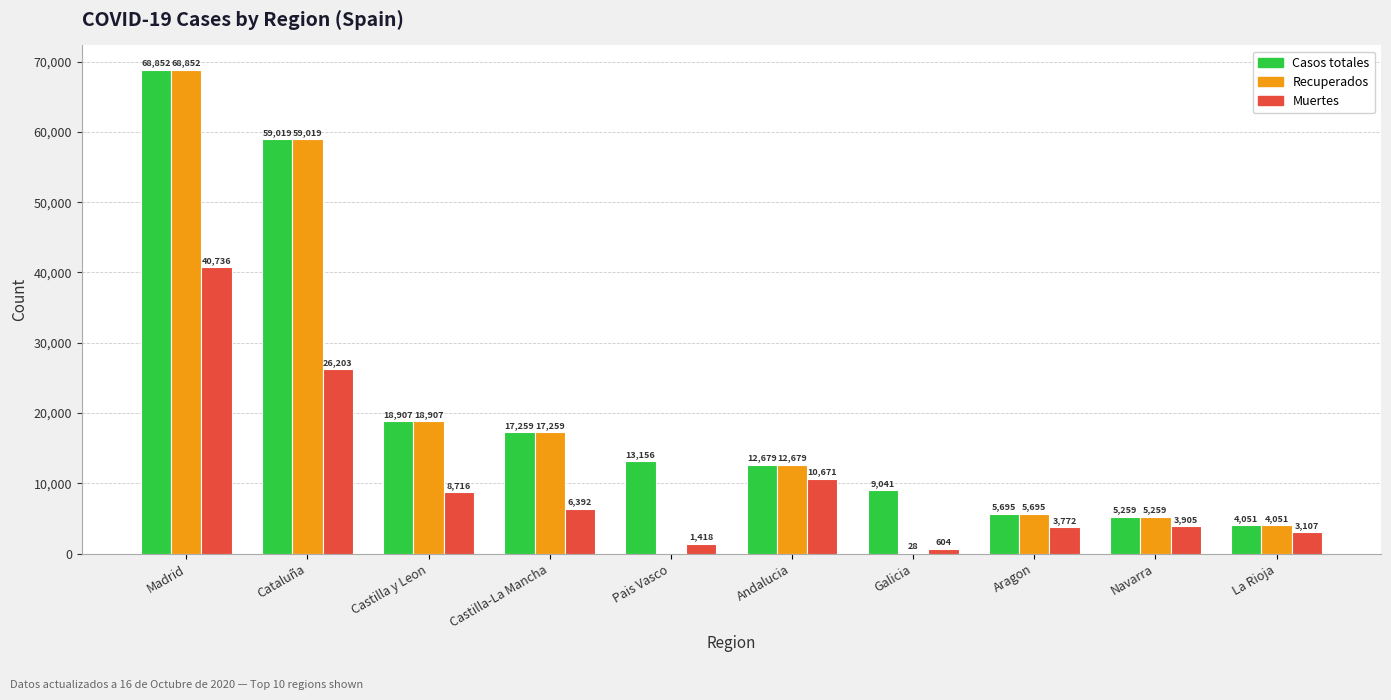

Is the value of Muertes at Madrid greater than the value of Casos totales at Cataluña?

No